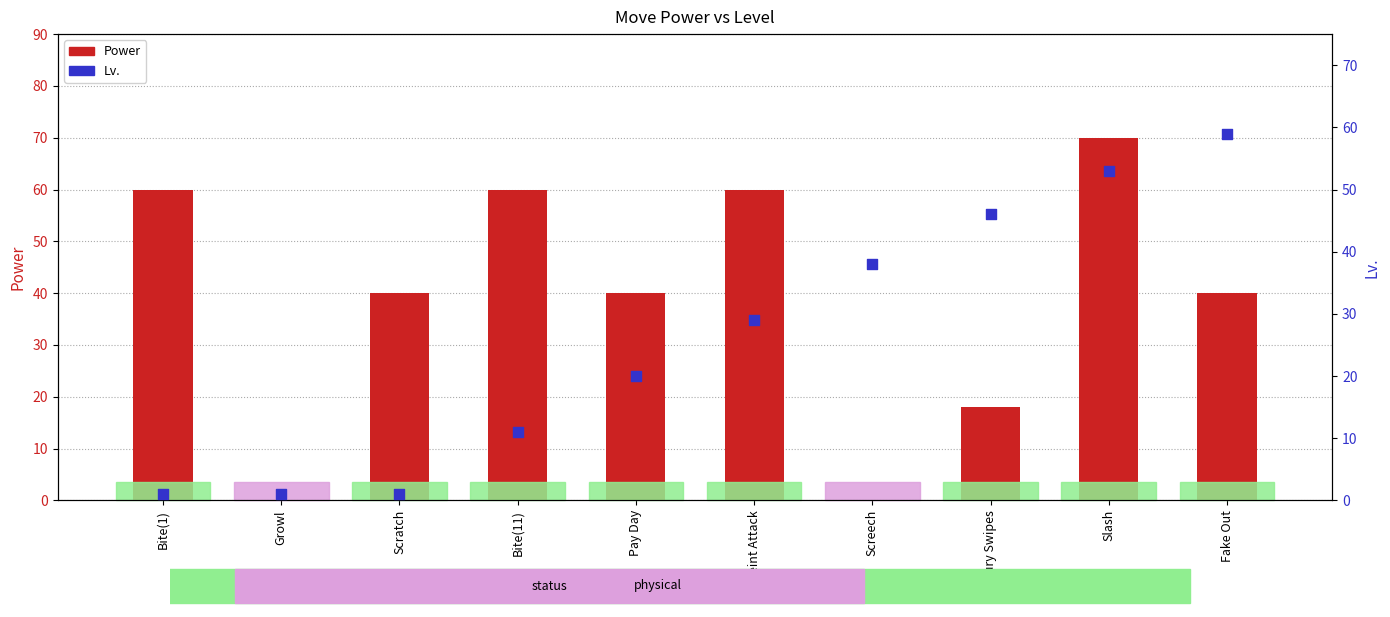

At how many categories does at least one series exceed 9?

9